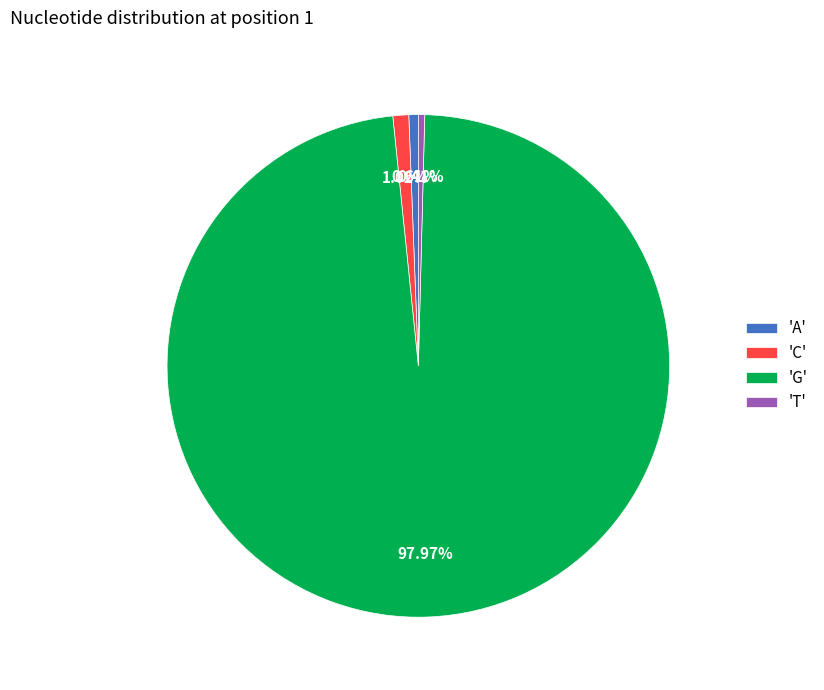

How many slices are in this pie chart?

4